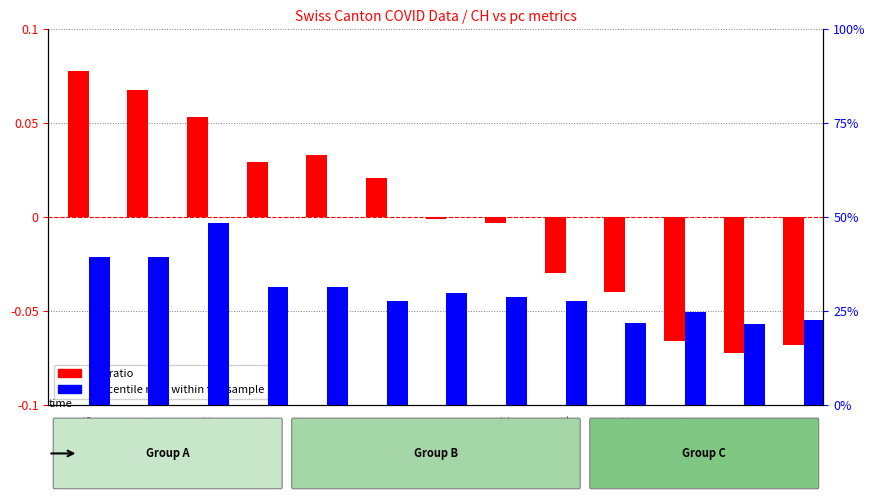

Which has a higher value, AR or AG?

AG